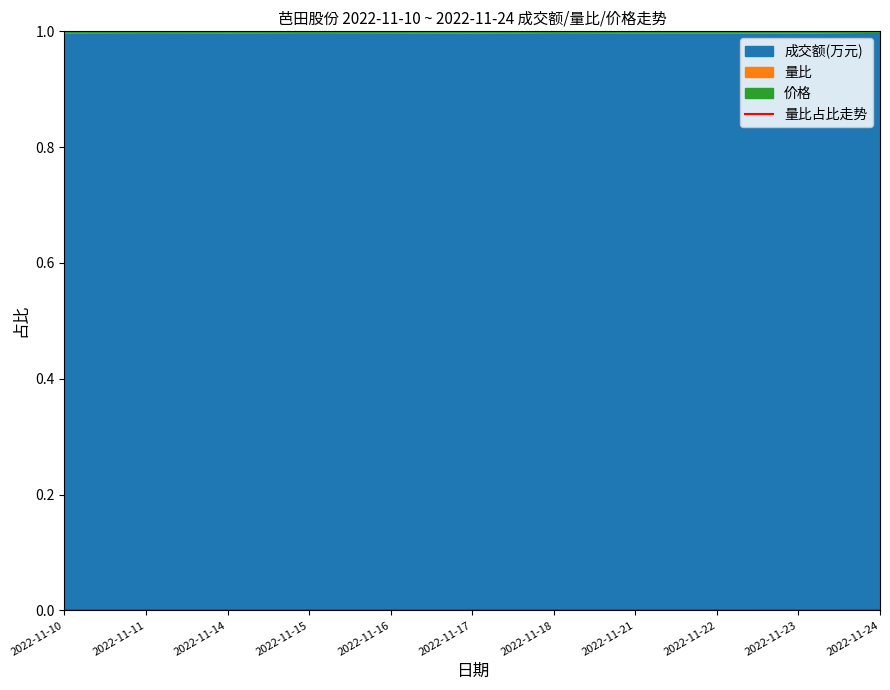

List the labels in order of value, smallest first.

2022-11-10, 2022-11-11, 2022-11-14, 2022-11-15, 2022-11-16, 2022-11-17, 2022-11-22, 2022-11-18, 2022-11-21, 2022-11-23, 2022-11-24